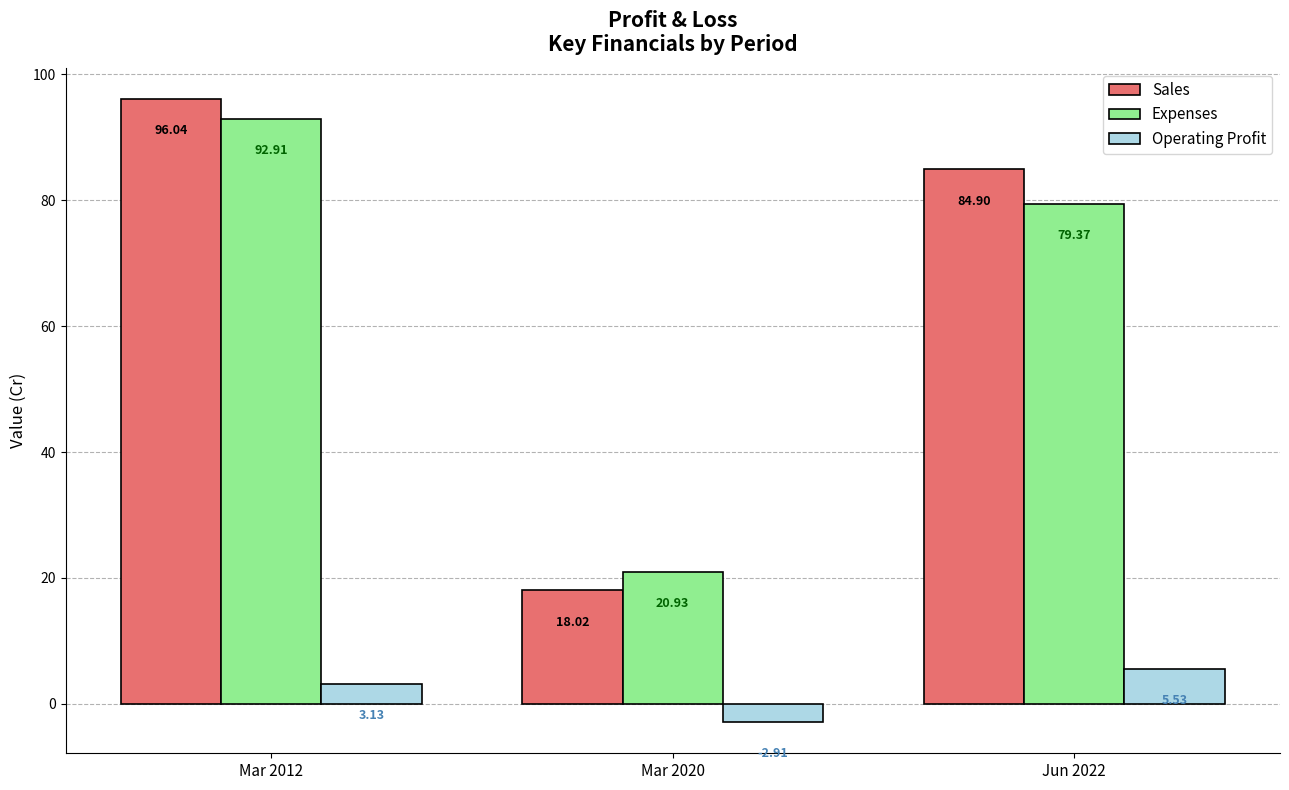

How many distinct data groups are displayed?

3